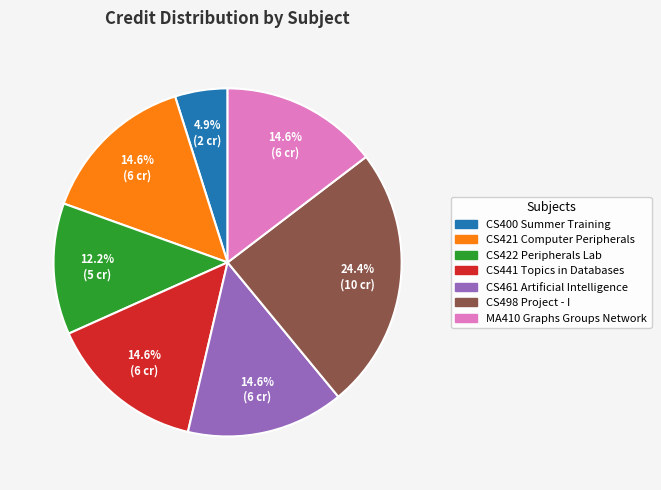

How many segments does this pie chart have?

7